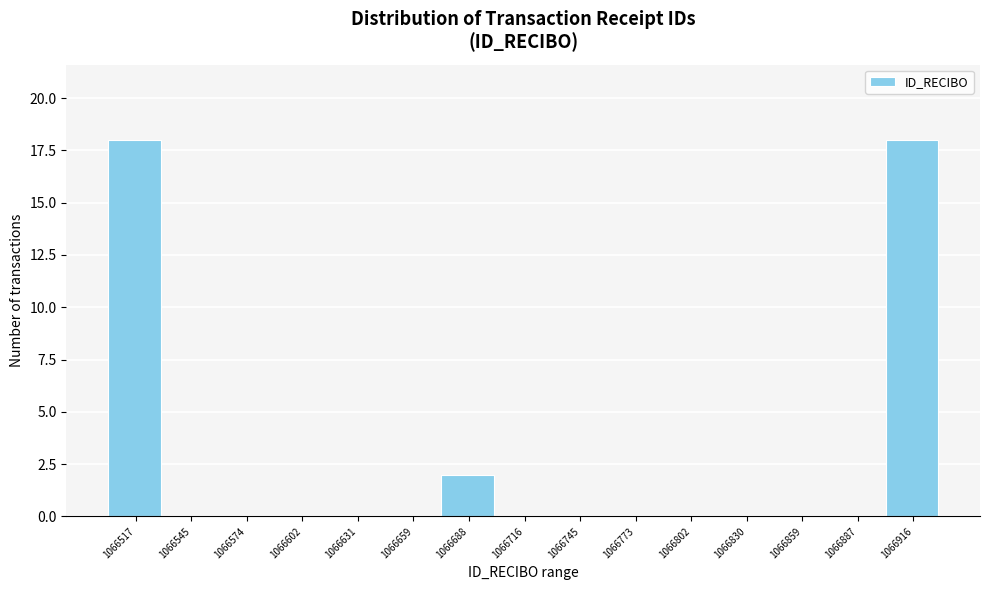

Reading right to left, list all the values displayed in this chart.

1066916=18	1066887=0	1066859=0	1066830=0	1066802=0	1066773=0	1066745=0	1066716=0	1066688=2	1066659=0	1066631=0	1066602=0	1066574=0	1066545=0	1066517=18